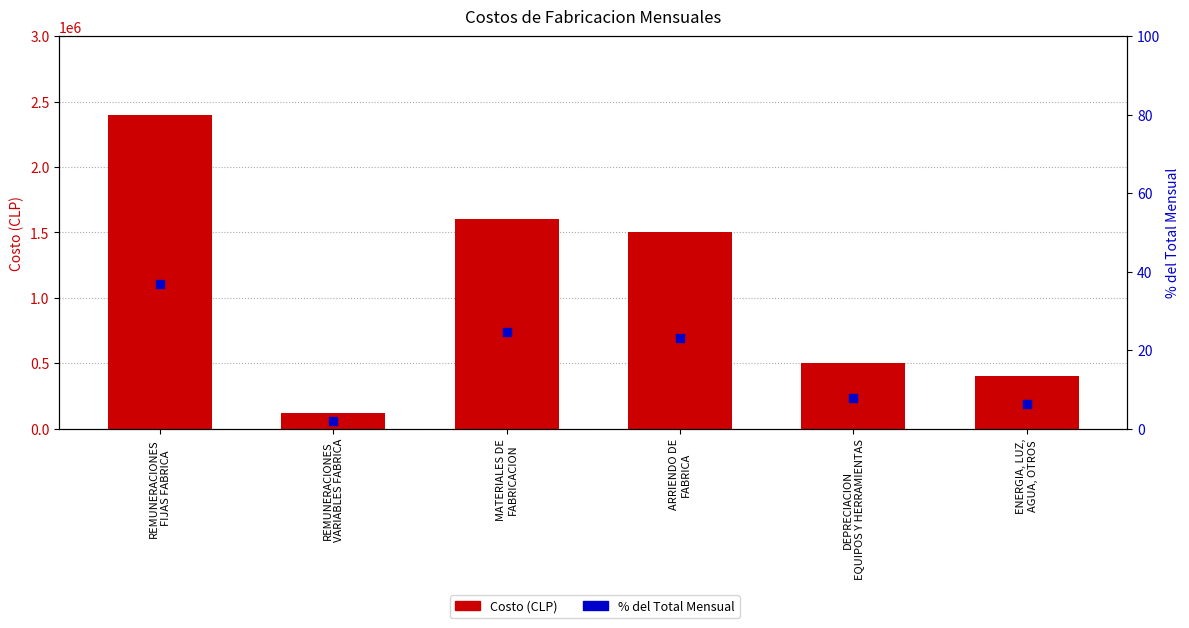

Which series reaches the maximum Y coordinate?

Costo (CLP)